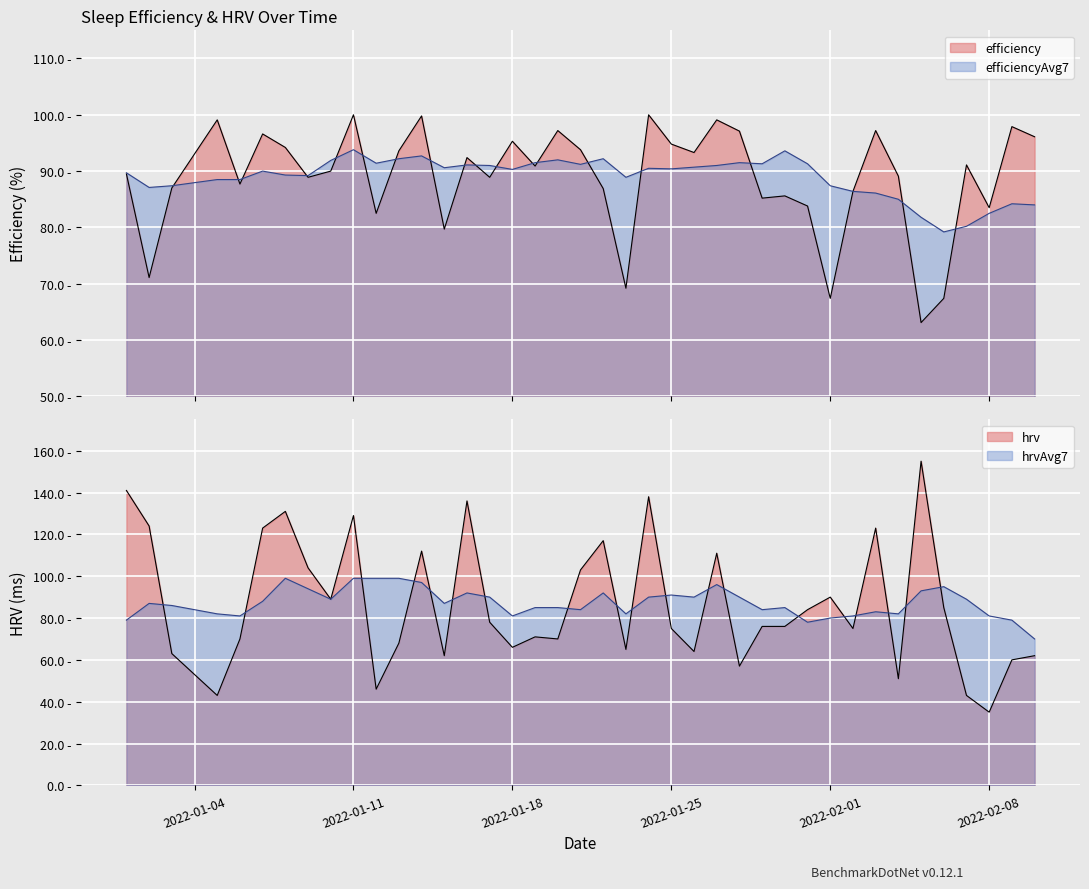

What is the lowest value of the efficiency series?

63.1